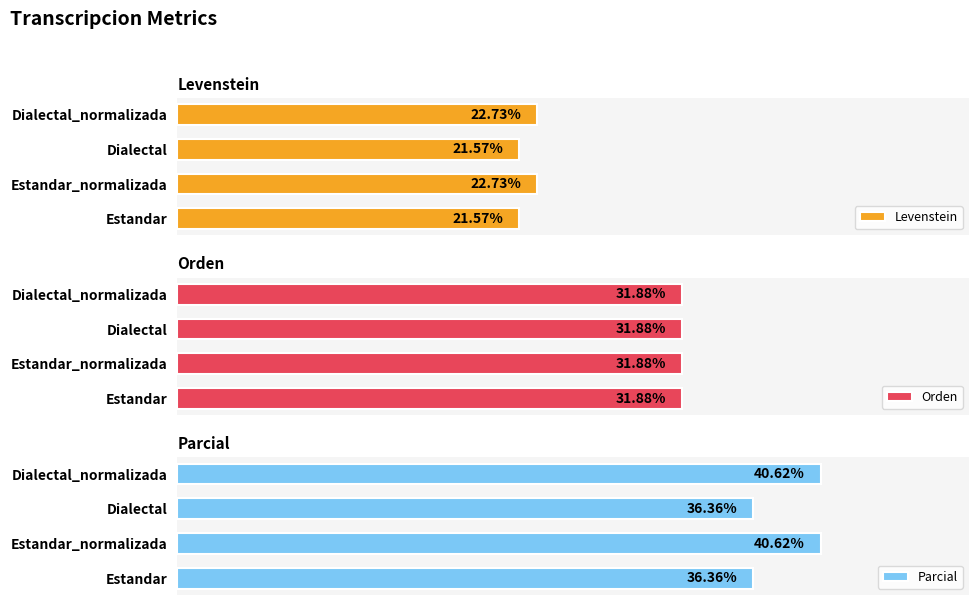

How many groups of bars are there?

4